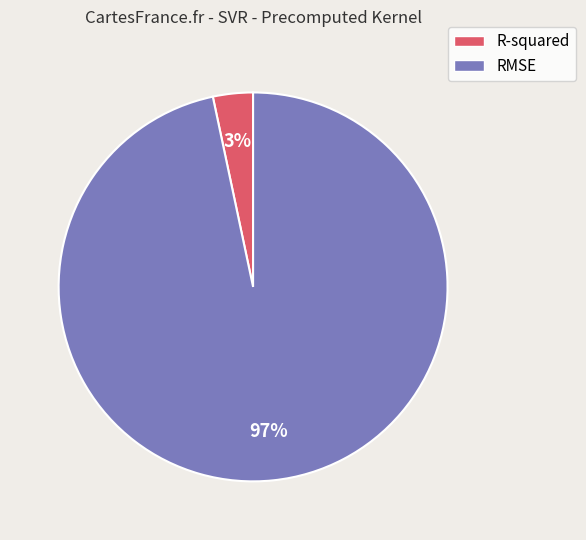

The RMSE slice represents 91% of the pie. True or false?

False